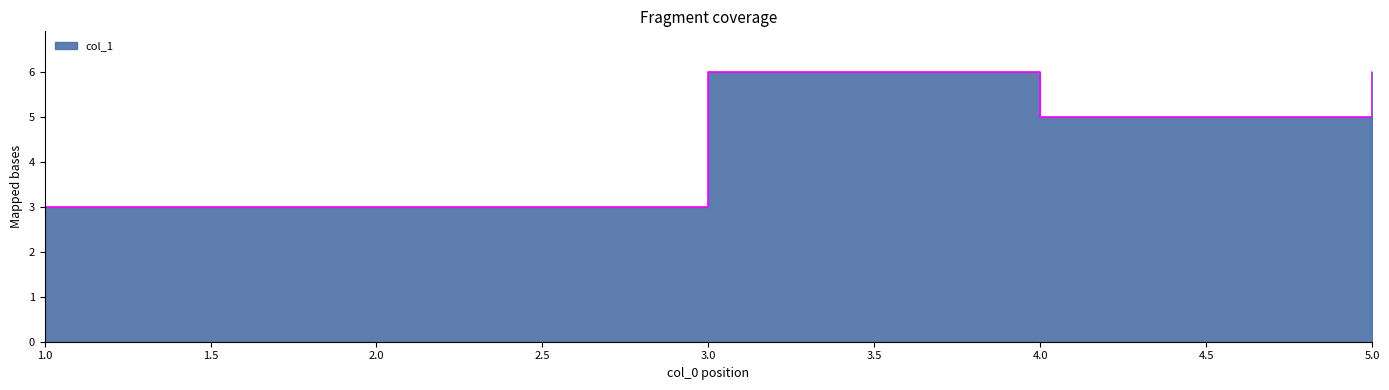

Is it true that the value at 2 is 1?

False